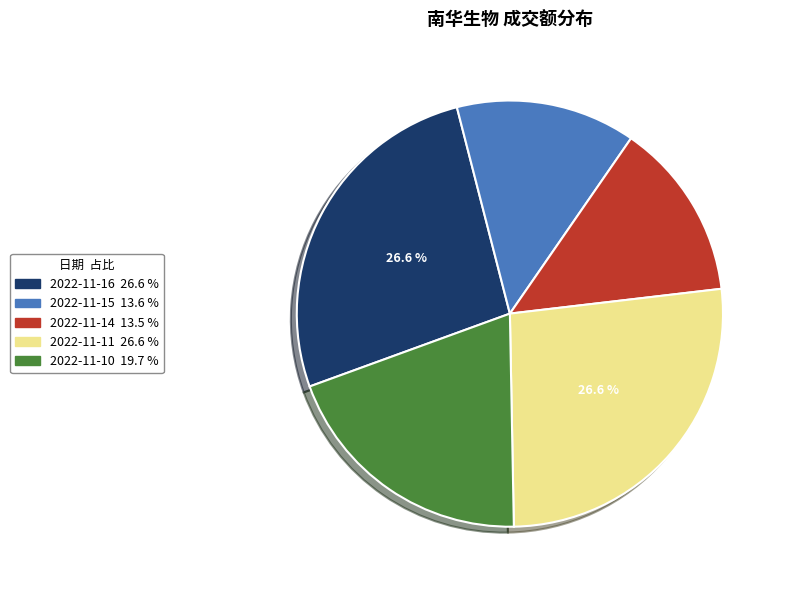

Does 2022-11-10 represent more than half of the total?

No